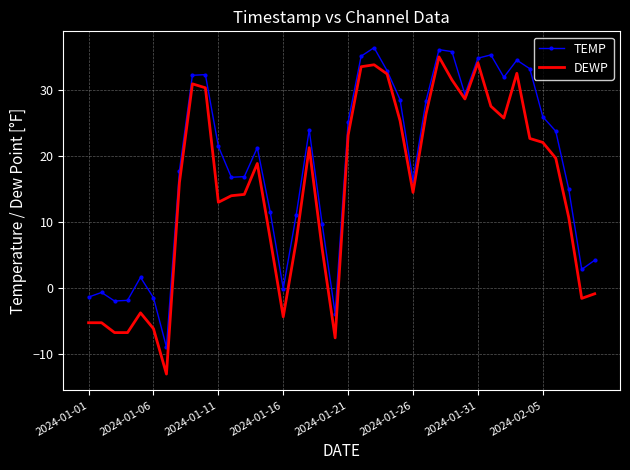

What is the maximum value shown in the chart?

36.5